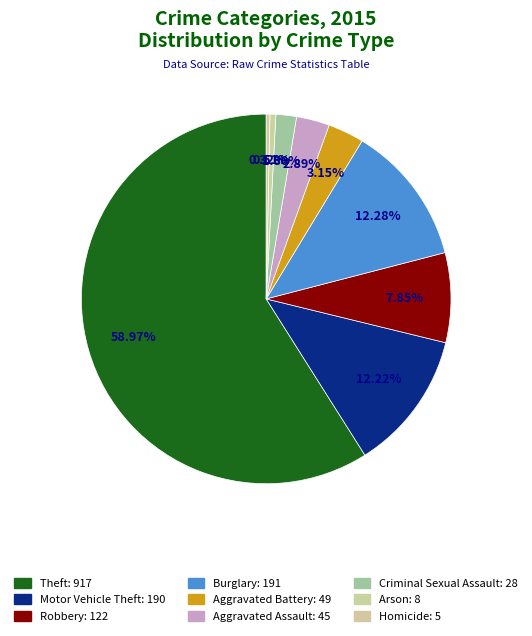

The Theft slice represents 59% of the pie. True or false?

True